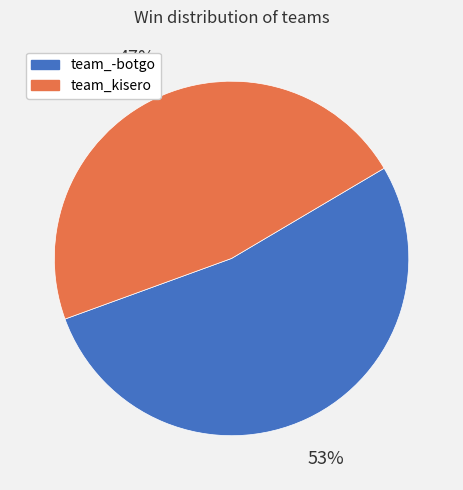

To the nearest percent, what portion does team_-botgo represent?

53%